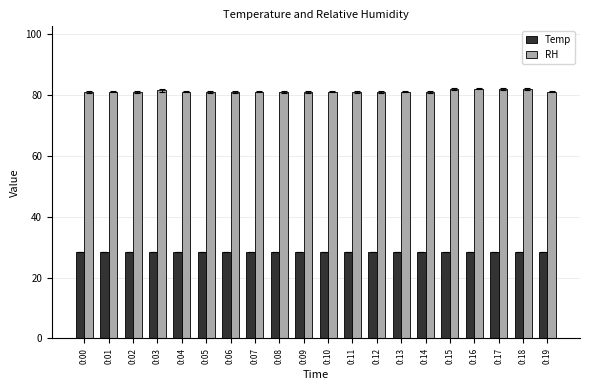

Reading left to right, transcribe all the data shown in this chart.

Temp: 28.4	28.4	28.4	28.4	28.4	28.4	28.4	28.4	28.4	28.4	28.4	28.4	28.4	28.4	28.4	28.4	28.4	28.4	28.4	28.4
RH: 81.0	81.0	81.0	81.5	81.0	81.0	81.0	81.0	81.0	81.0	81.0	81.0	81.0	81.0	81.0	82.0	82.0	82.0	82.0	81.0